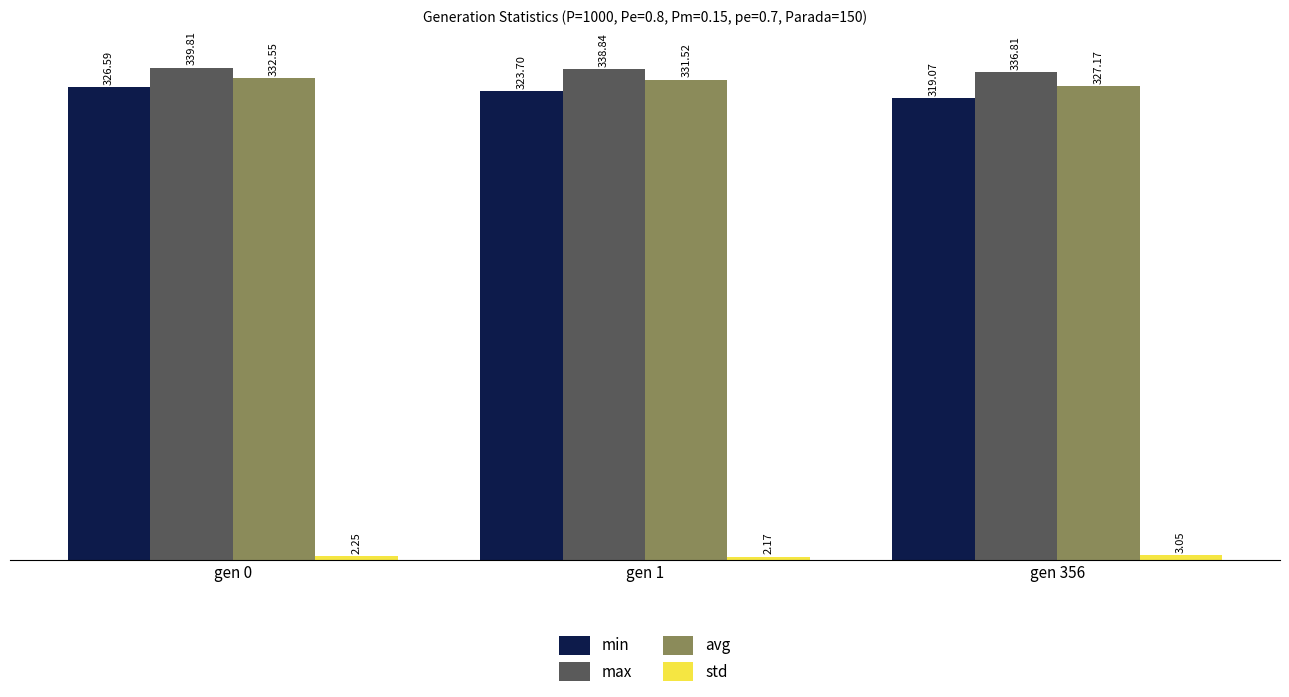

Count the number of data series in this chart.

4